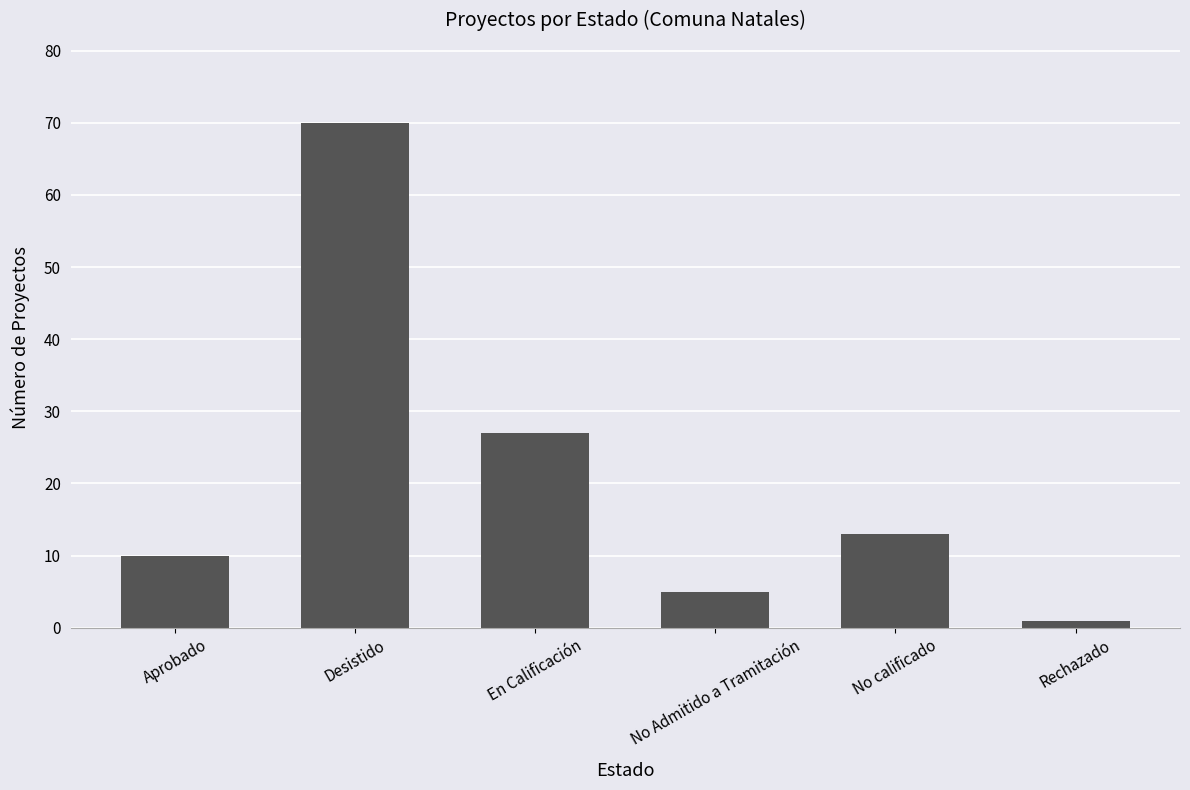

What is the change in value from Desistido to No calificado?

-57